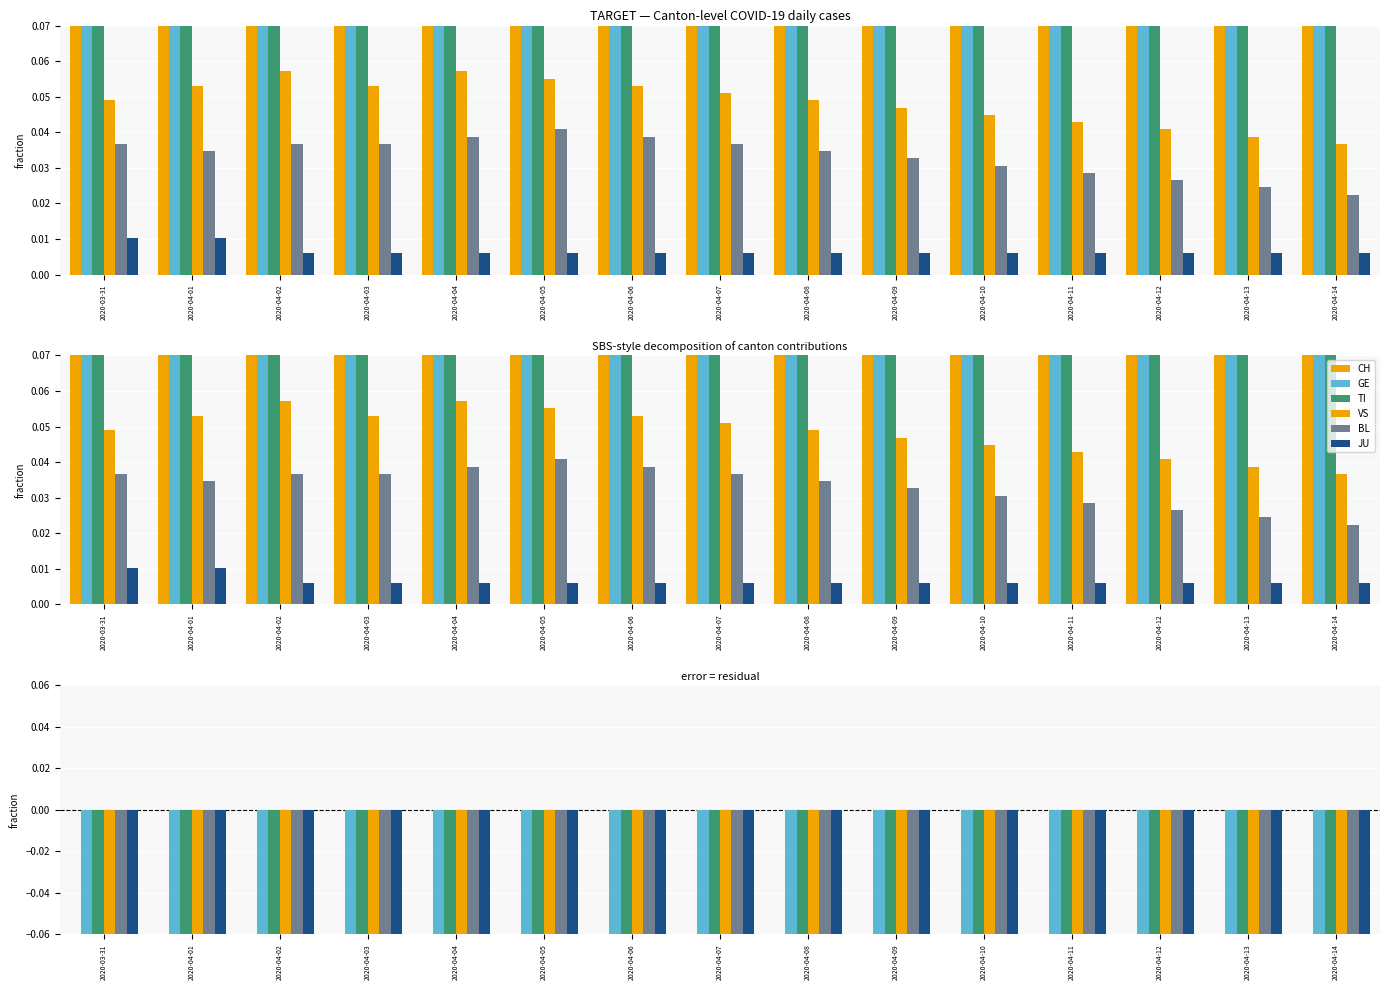

What is the approximate value of TI at 2020-04-04?

-0.7